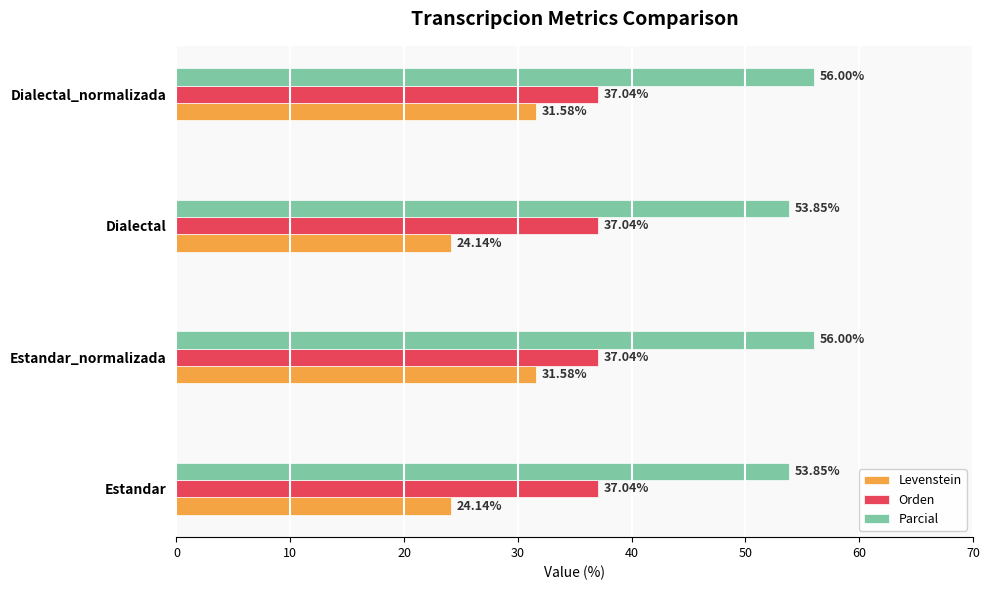

What is the difference between the second highest and minimum values in the Levenstein series?

7.4